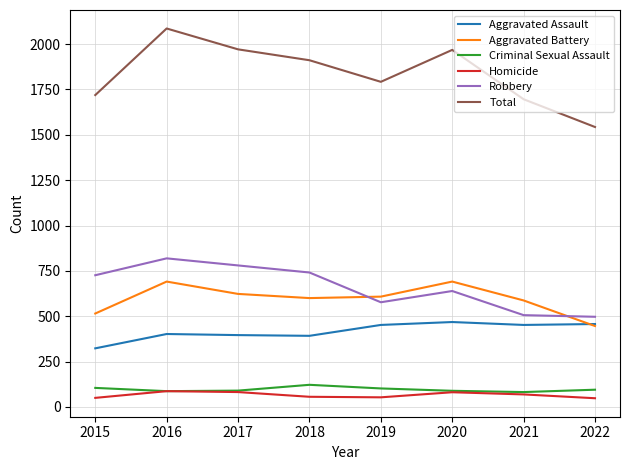

In Homicide, how many points are higher than both neighbors (excluding endpoints)?

2